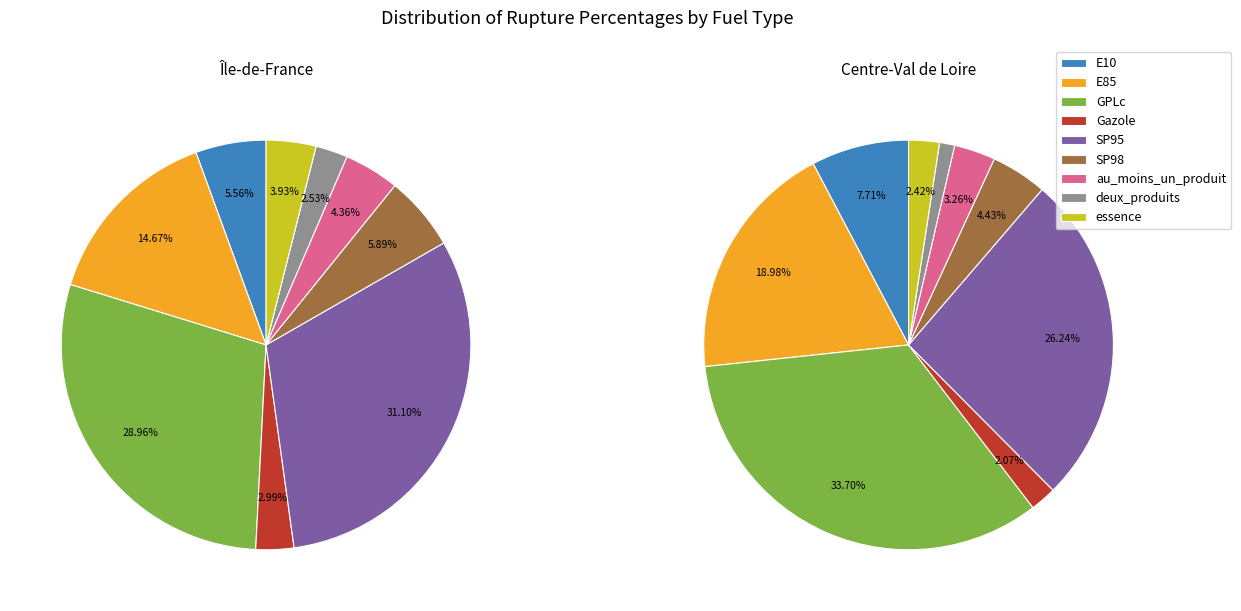

The au_moins_un_produit slice represents 4% of the pie. True or false?

True